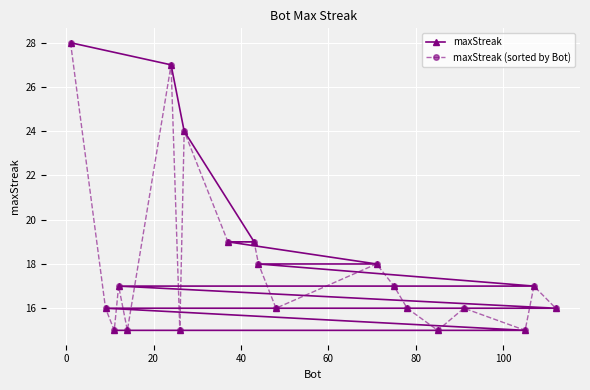

How many intersections are there between maxStreak (sorted by Bot) and maxStreak?

3